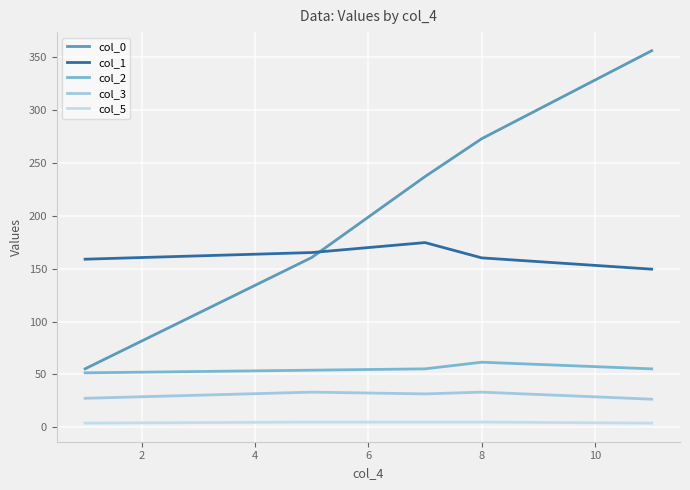

Which series has the largest total across all categories?

col_0